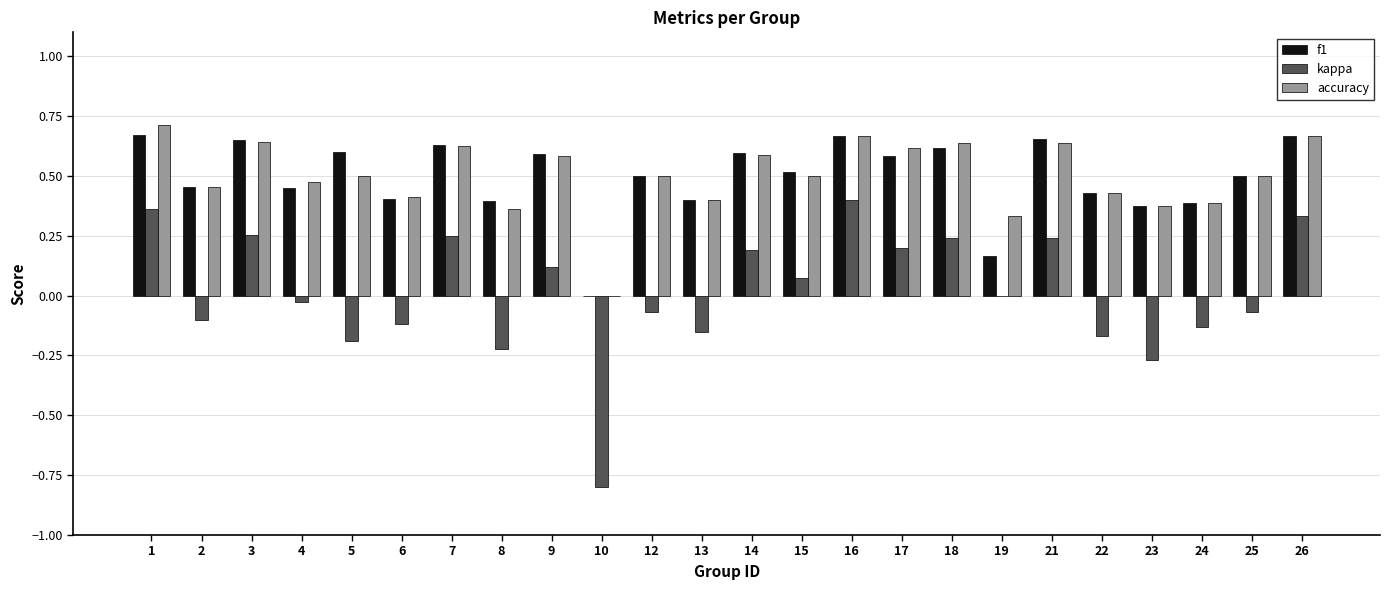

What is the sum of all accuracy values?

12.0